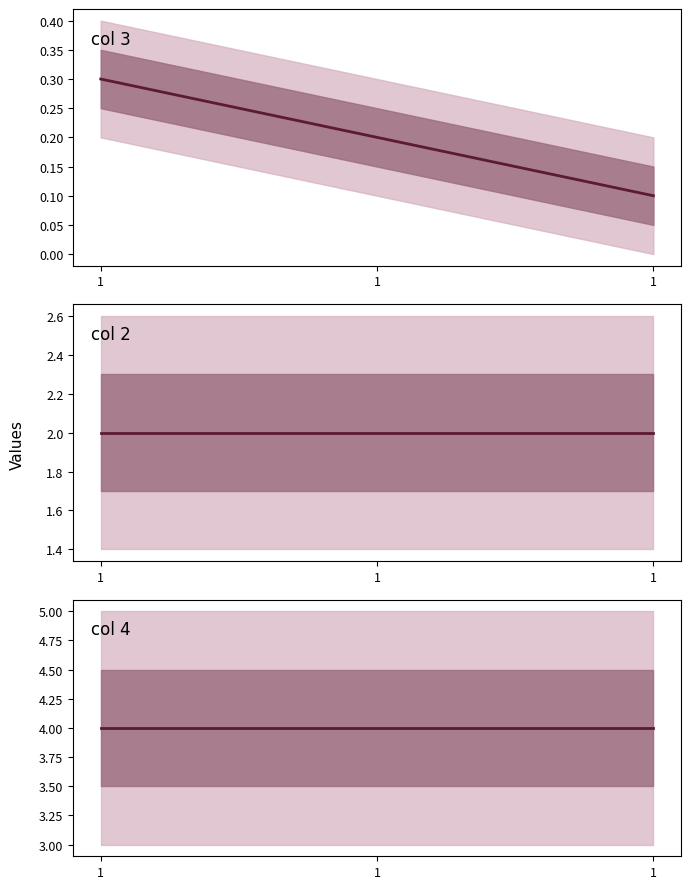

Reading left to right, list all the values displayed in this chart.

col 3: 1=0.3	1=0.2	1=0.1
col 2: 1=2.0	1=2.0	1=2.0
col 4: 1=4.0	1=4.0	1=4.0